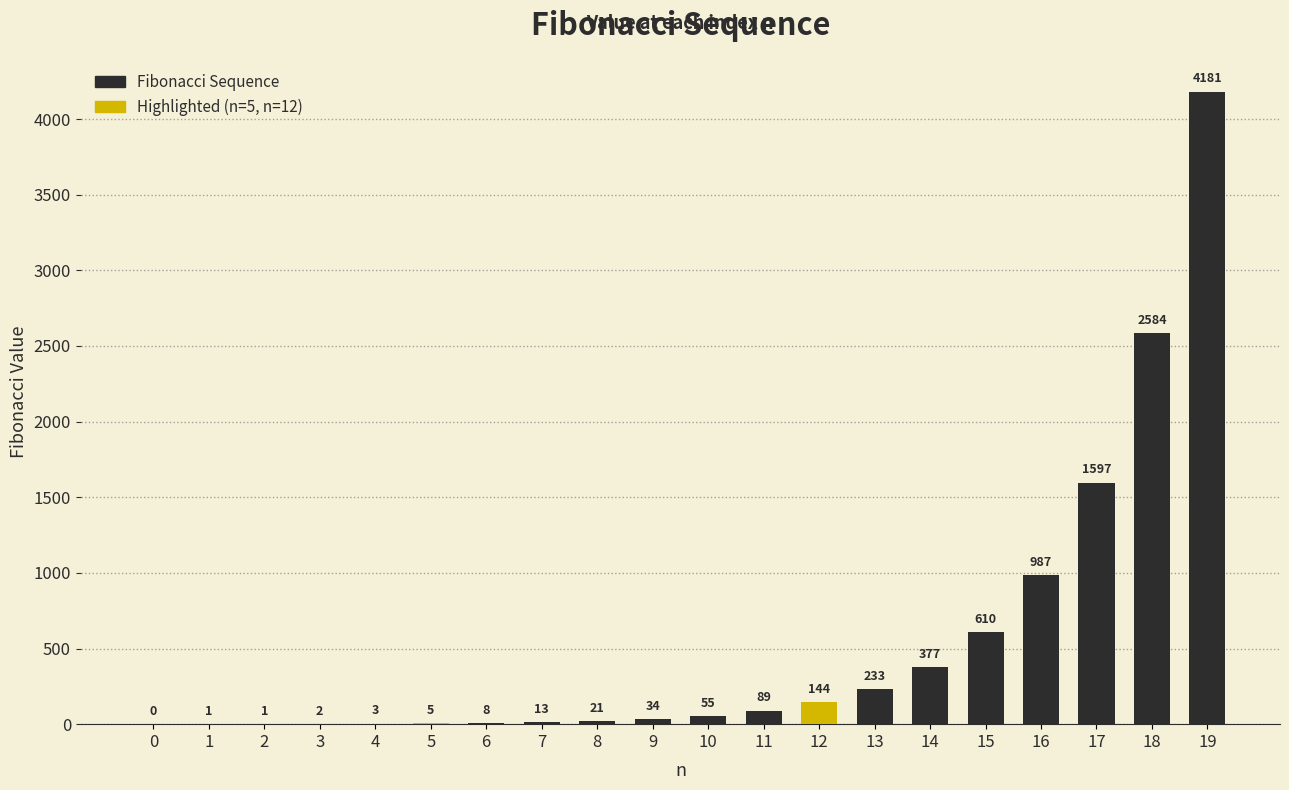

What value does the data have at 12, to the nearest 50?

150